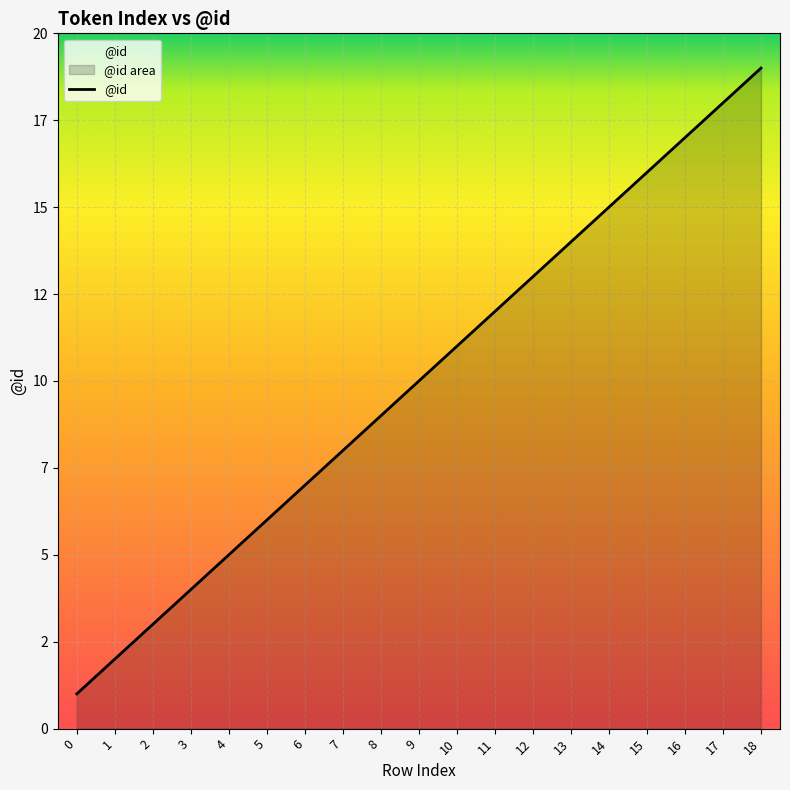

The value at 3 is 2. True or false?

False